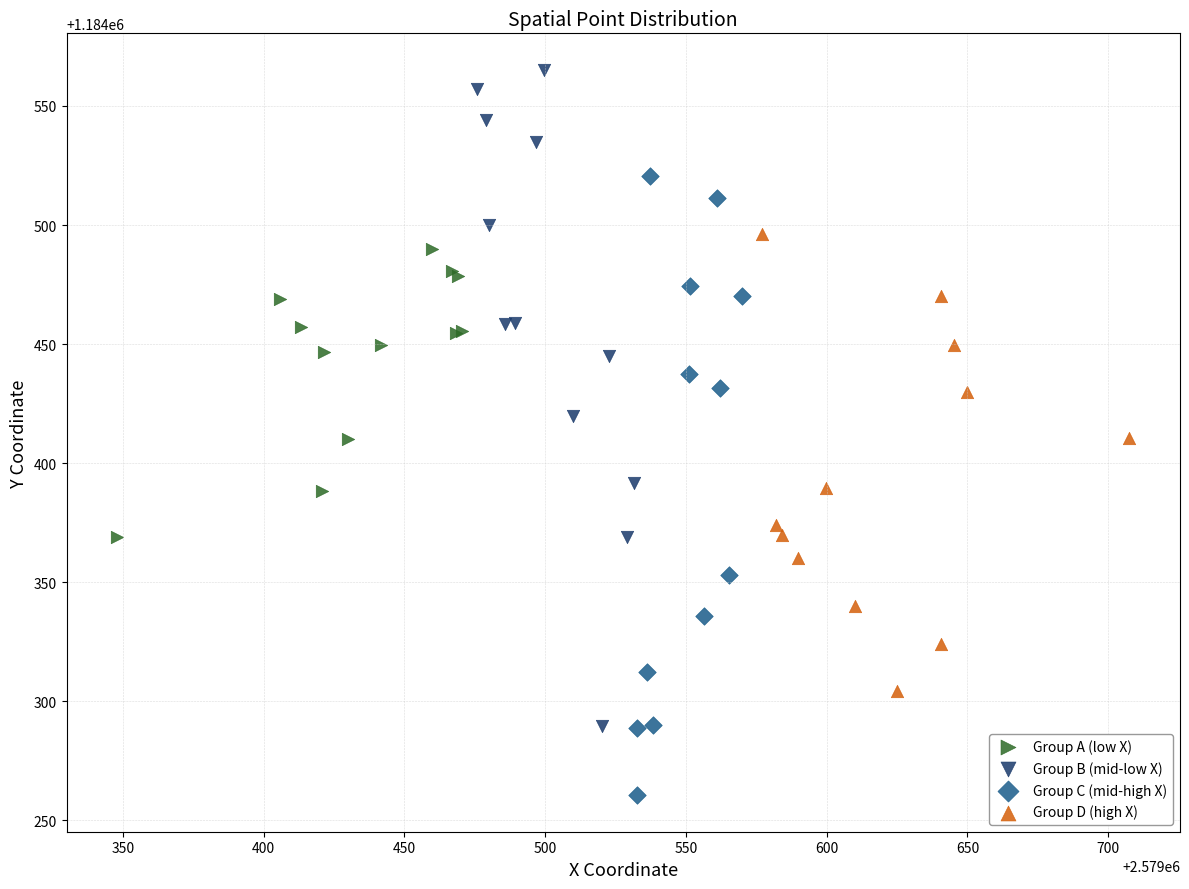

Which series reaches the maximum Y coordinate?

Group B (mid-low X)